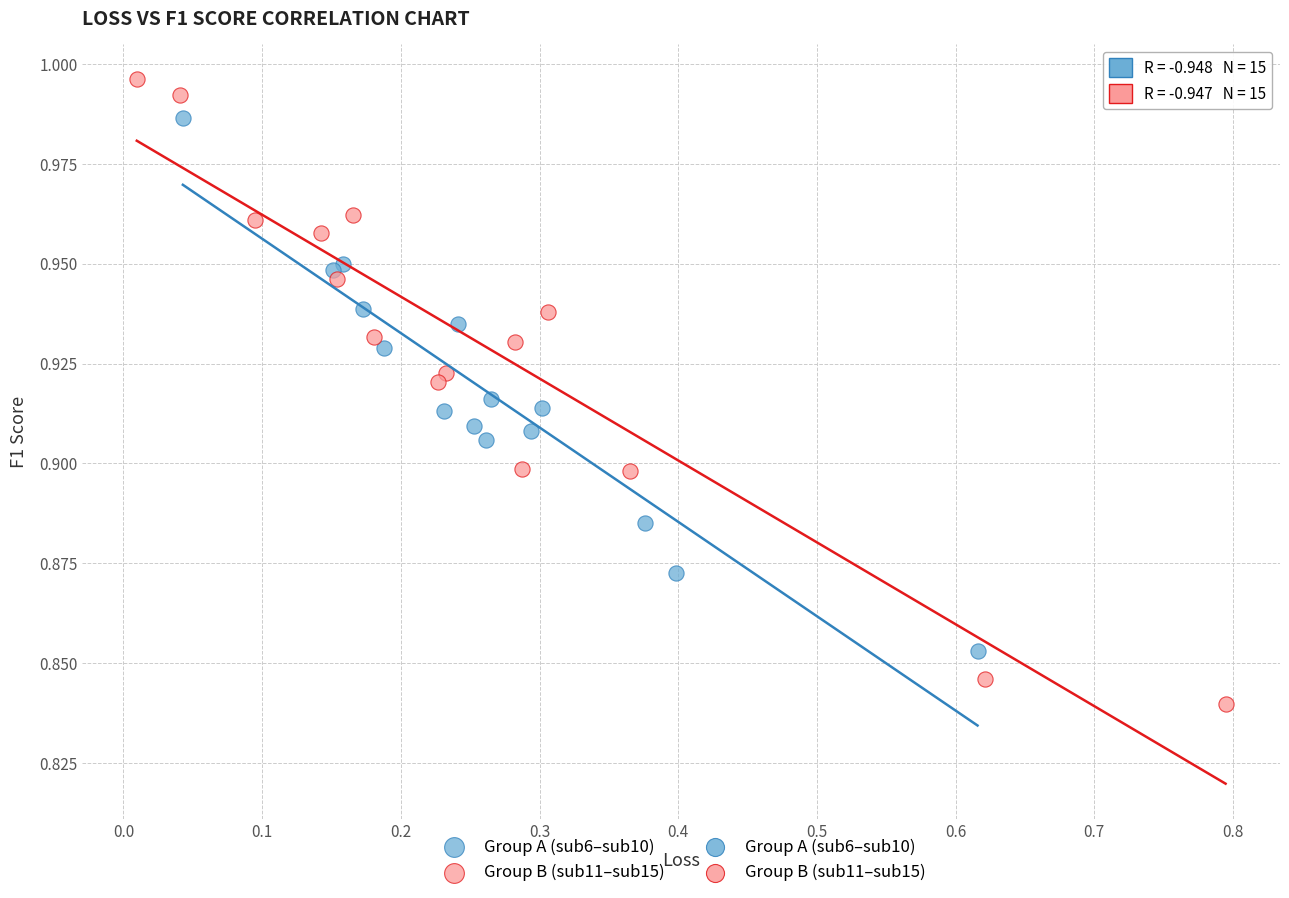

Which series reaches the maximum Y coordinate?

Group B (sub11–sub15)